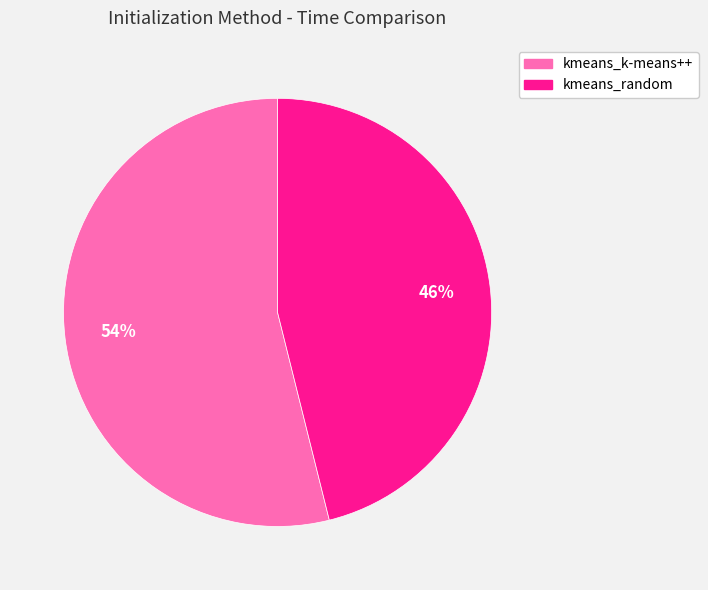

How many segments does this pie chart have?

2